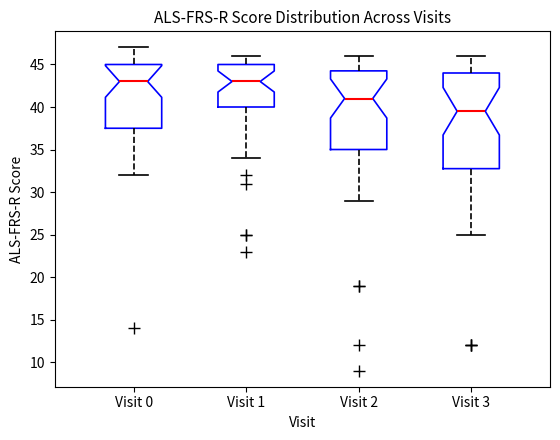

Reading left to right, read every box against the y-axis: the position of its median line, the range the box covers, and the ends of its whiskers. The values are not printed on the chart, so give them approximately, as read against the axis.

Visit 0: median 43.0, box 37.5 to 45.0, whiskers 32.0 to 47.0
Visit 1: median 43.0, box 40.0 to 45.0, whiskers 34.0 to 46.0
Visit 2: median 41.0, box 35.0 to 44.5, whiskers 29.0 to 46.0
Visit 3: median 39.5, box 33.0 to 44.0, whiskers 25.0 to 46.0